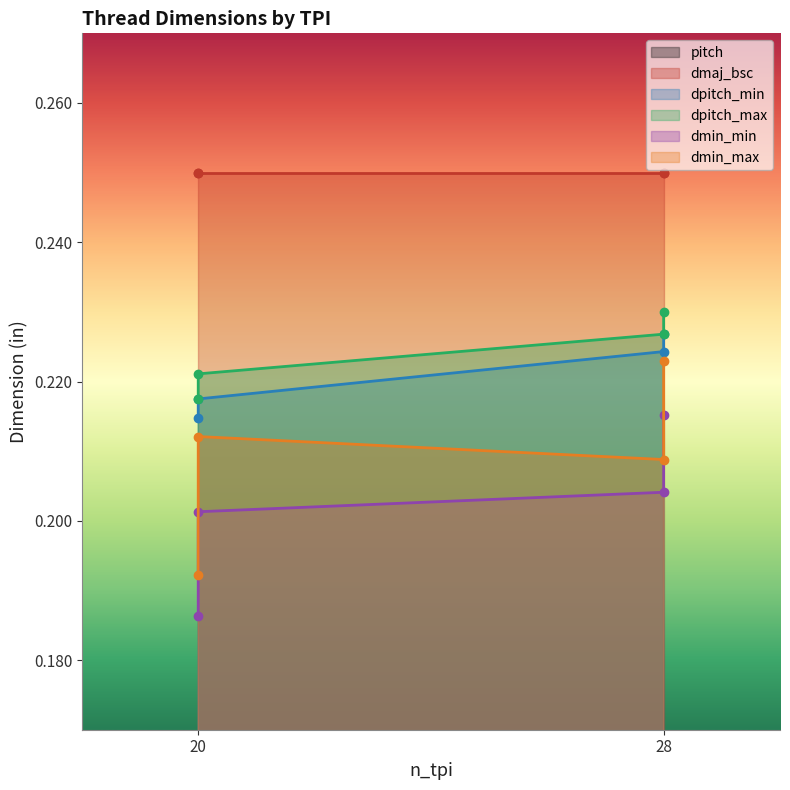

True or false: pitch and dpitch_max intersect in this chart.

False